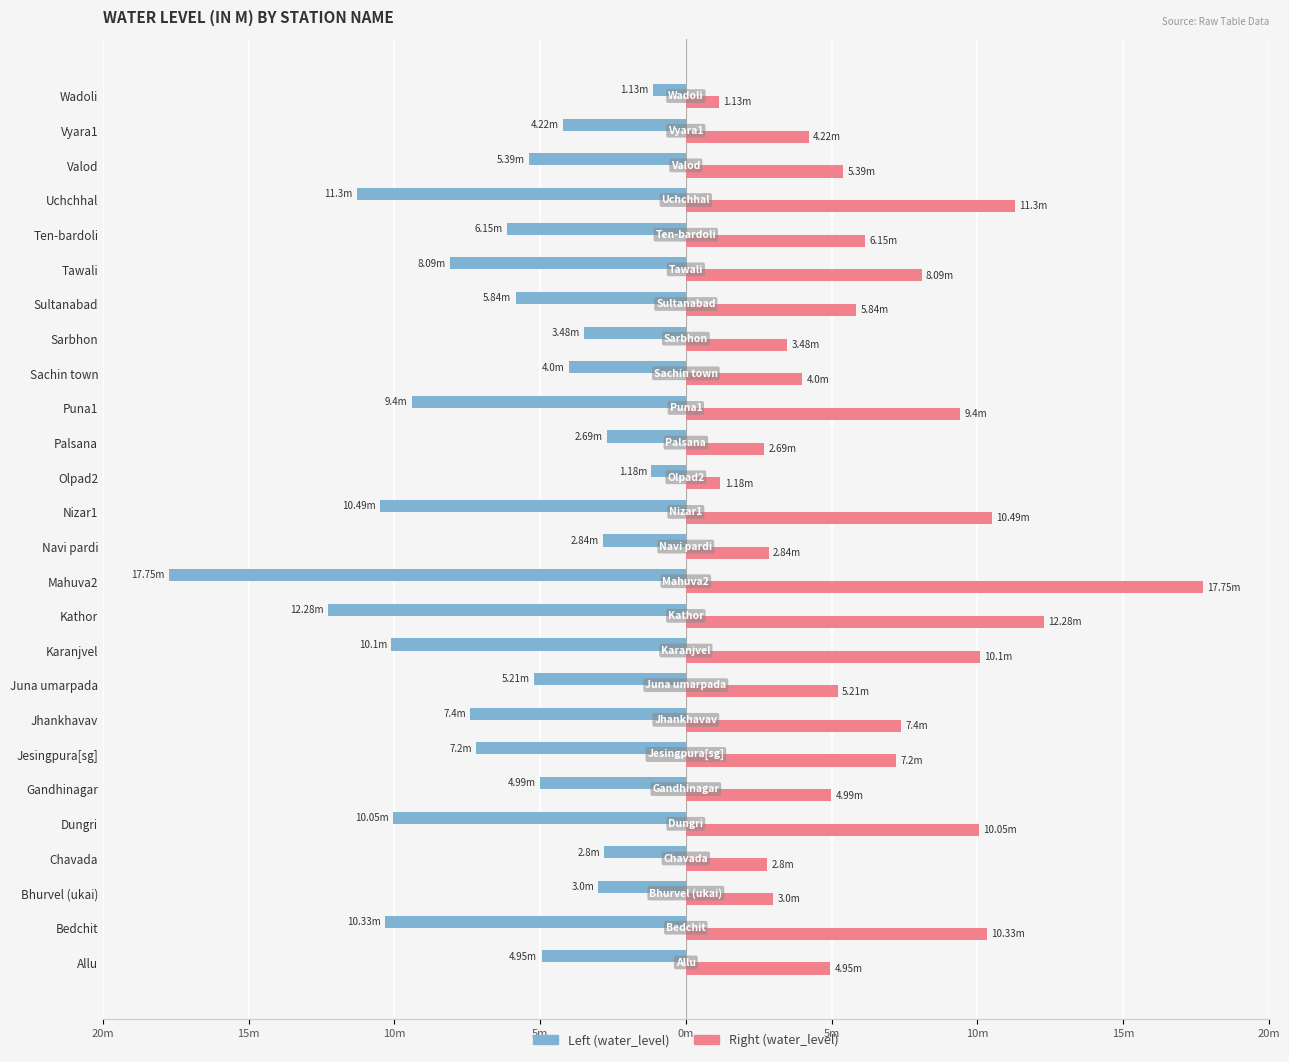

What are all the series names shown in the legend?

Left (water_level), Right (water_level)